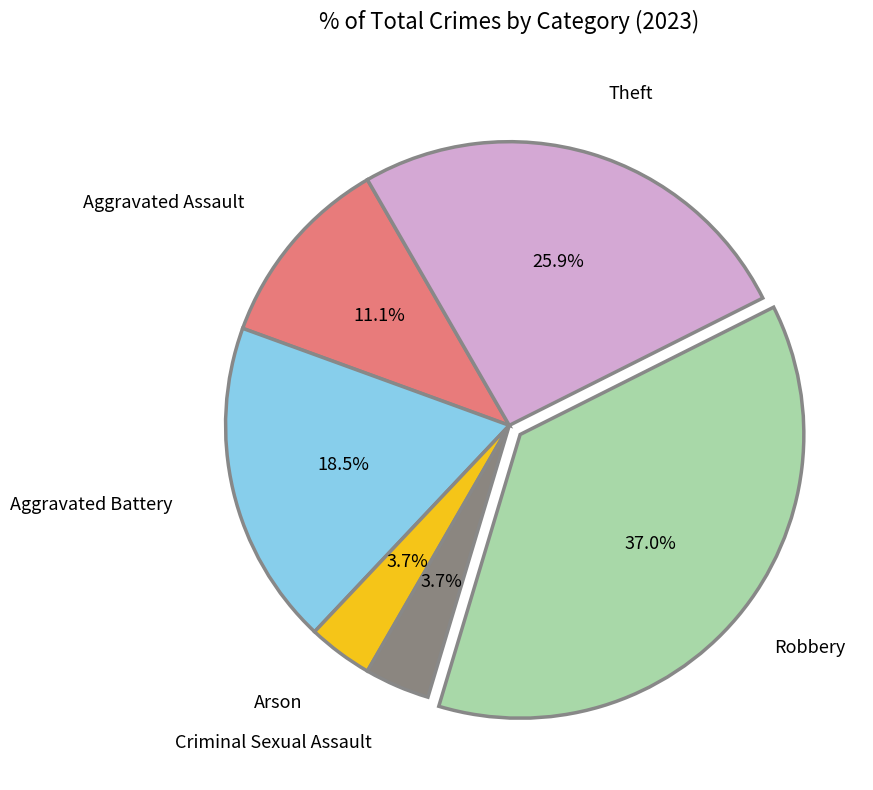

Does any single category account for the majority?

No